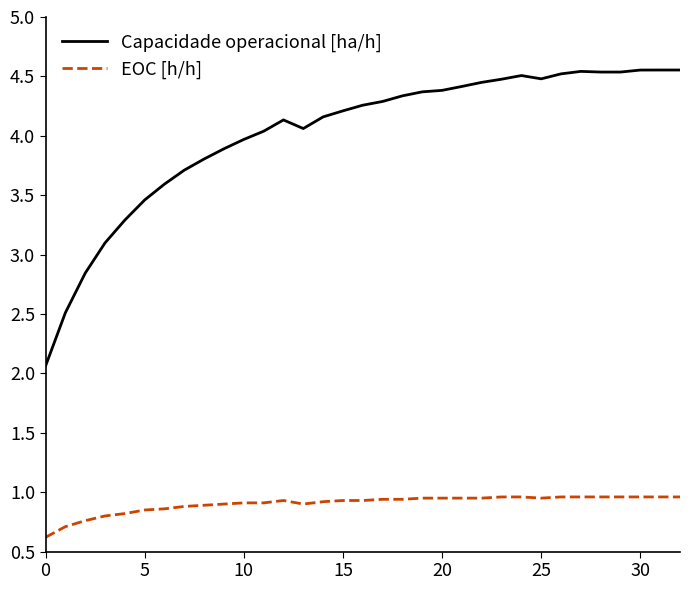

List the series in order of their peak value, lowest first.

EOC [h/h], Capacidade operacional [ha/h]